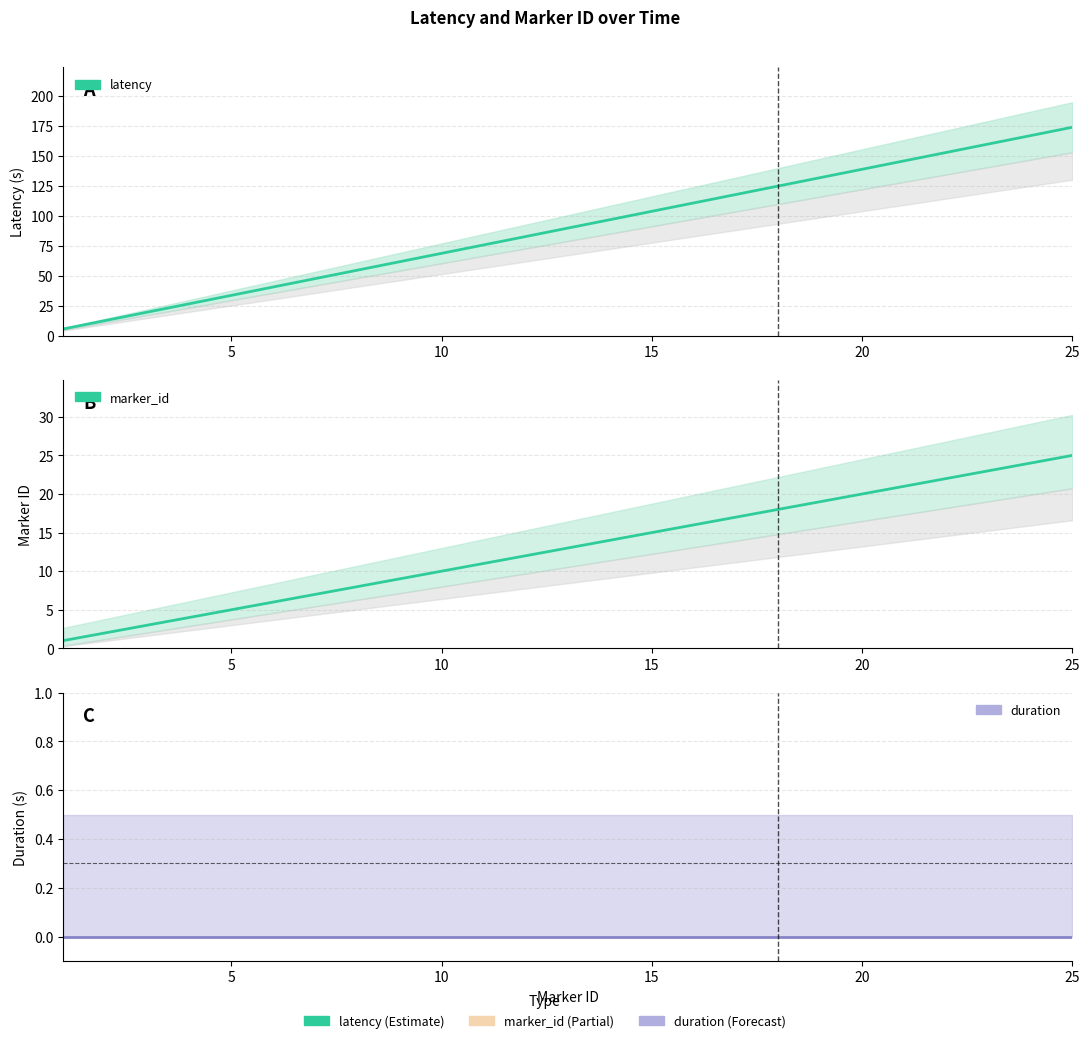

Rank the series at 20 from lowest to highest value.

duration, marker_id, latency